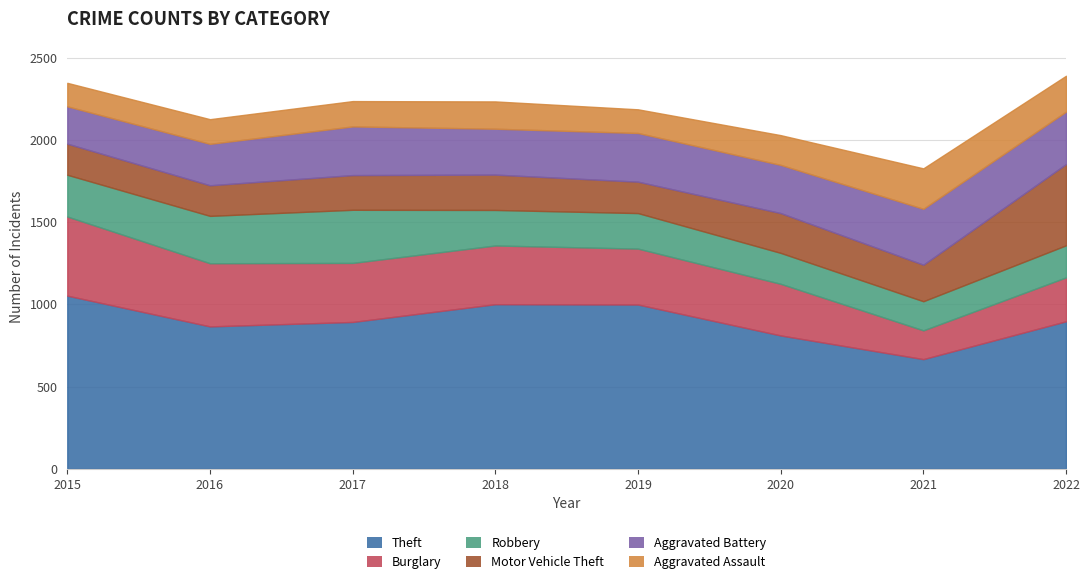

What is the average value of the Motor Vehicle Theft series?

244